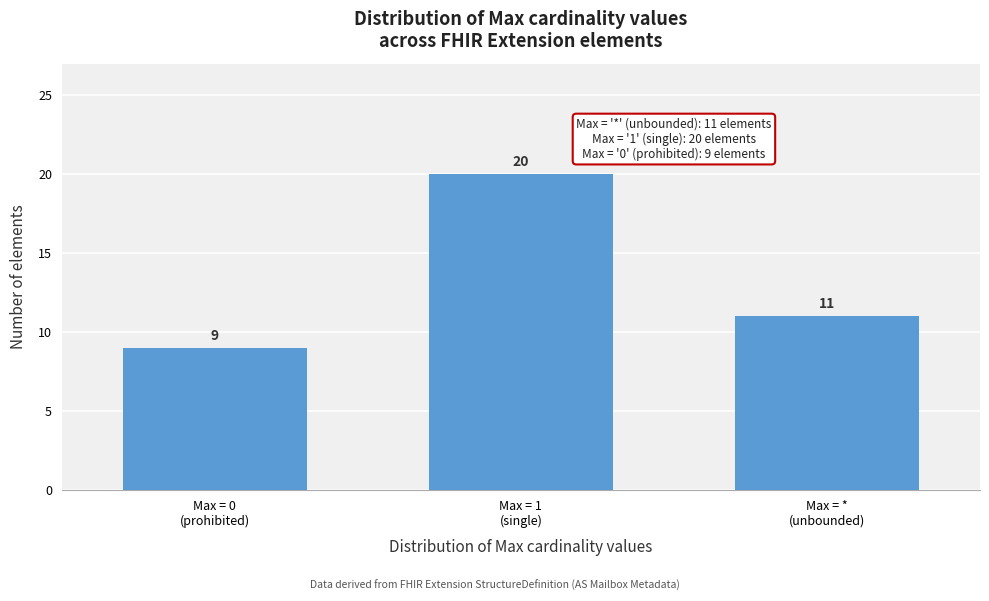

Reading left to right, extract all data points from this chart.

9	20	11